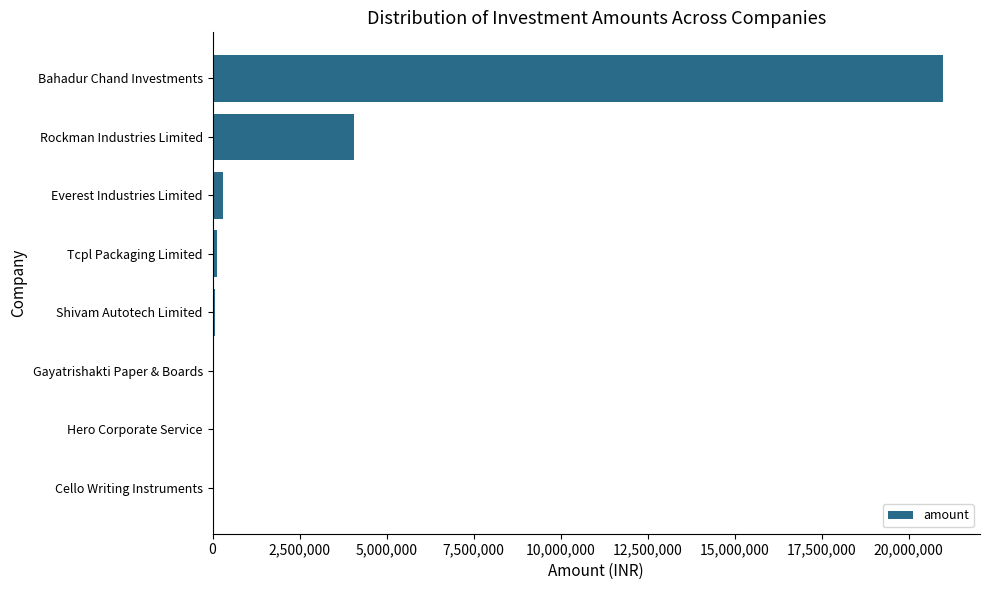

Which has a higher value, Bahadur Chand Investments or Everest Industries Limited?

Bahadur Chand Investments